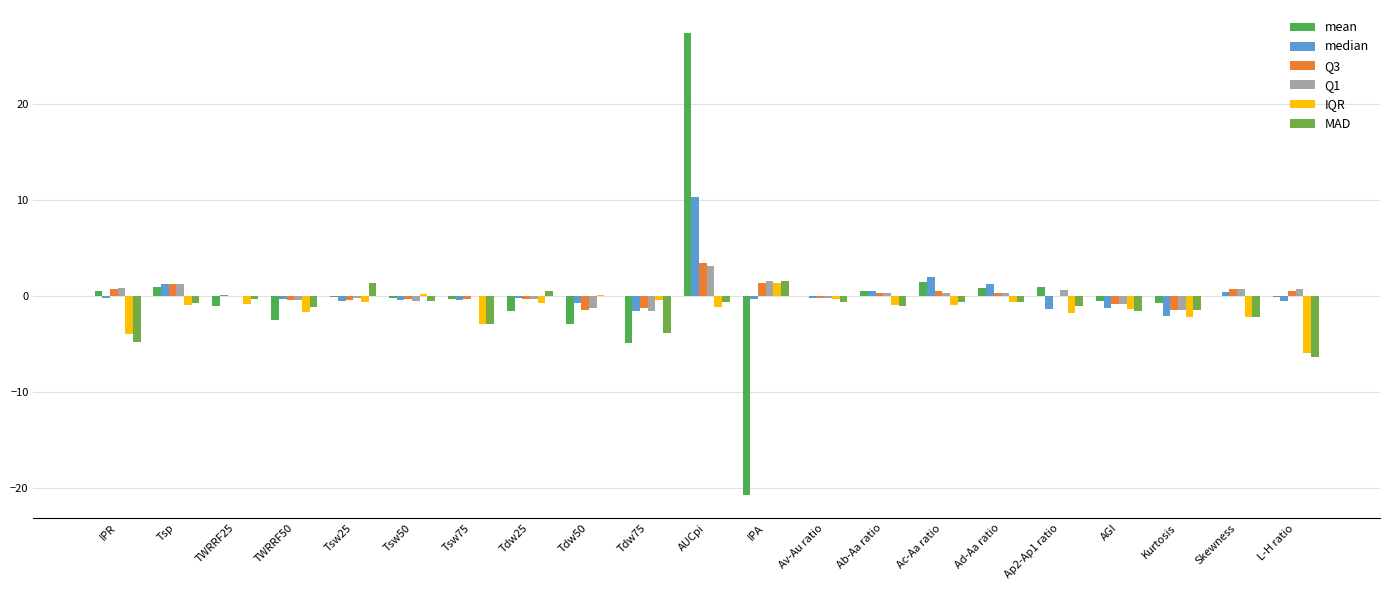

Rank the categories by Q1 value from highest to lowest.

AUCpi, IPA, Tsp, IPR, Skewness, L-H ratio, Ap2-Ap1 ratio, Ac-Aa ratio, Ab-Aa ratio, Ad-Aa ratio, TWRRF25, Tsw75, Av-Au ratio, Tsw25, Tdw25, TWRRF50, Tsw50, AGI, Tdw50, Kurtosis, Tdw75